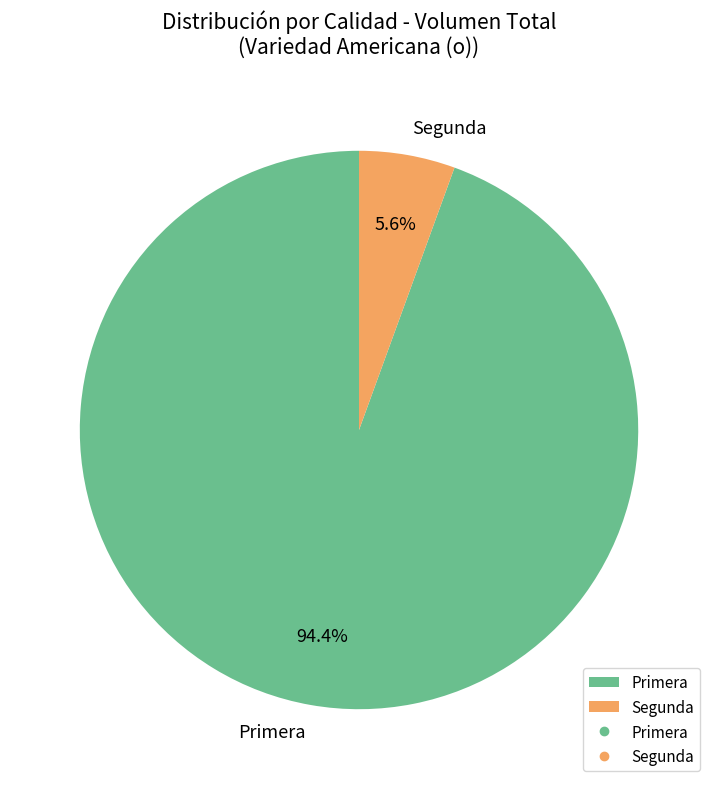

What is the total percentage of Segunda and Primera?

100.0%